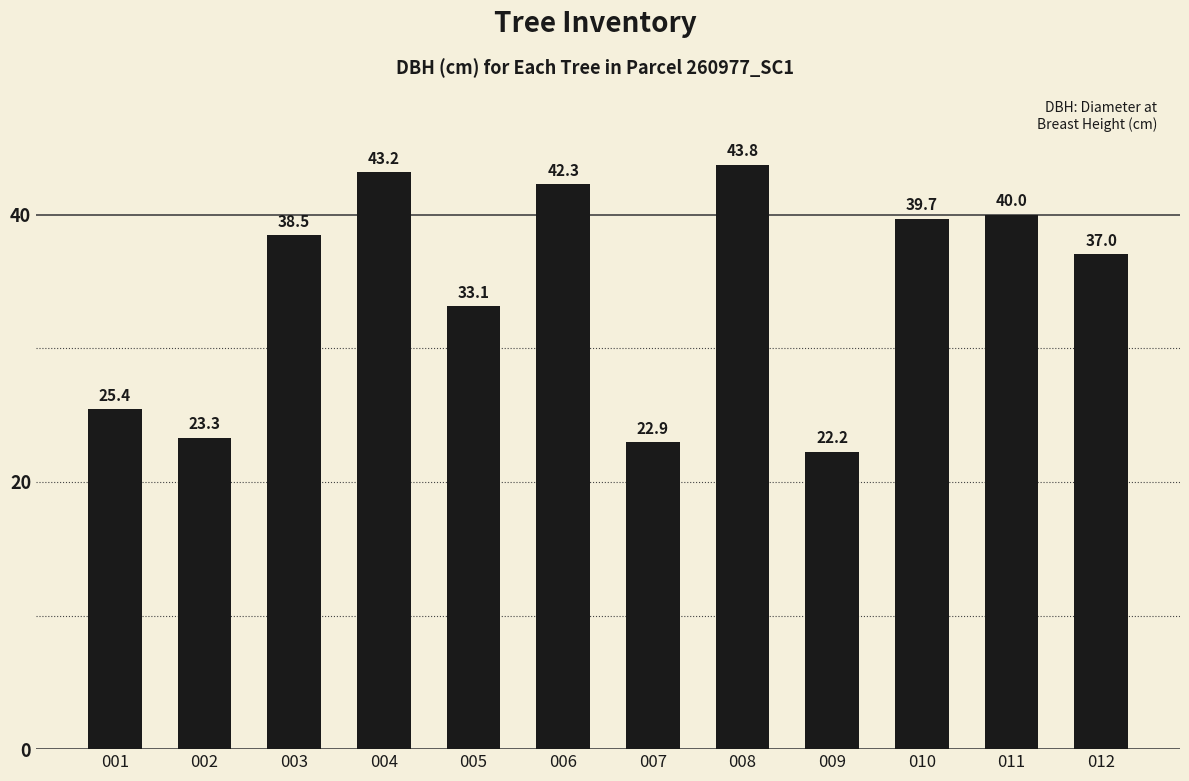

The value at 010 is 55.5. True or false?

False